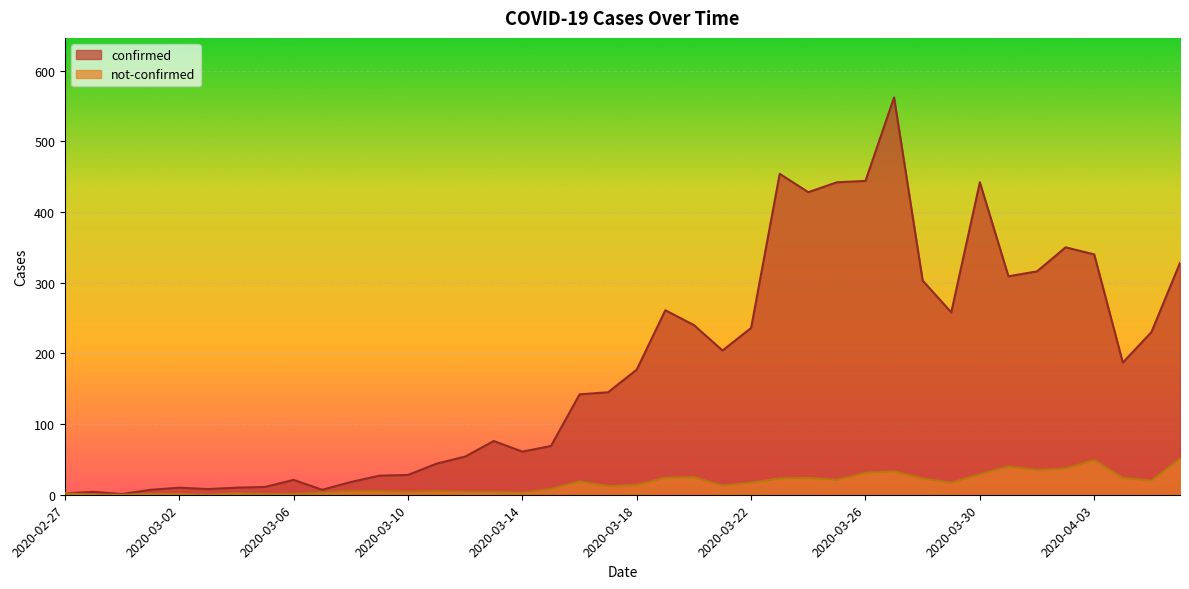

Rank the series by their maximum value, from highest to lowest.

confirmed, not-confirmed